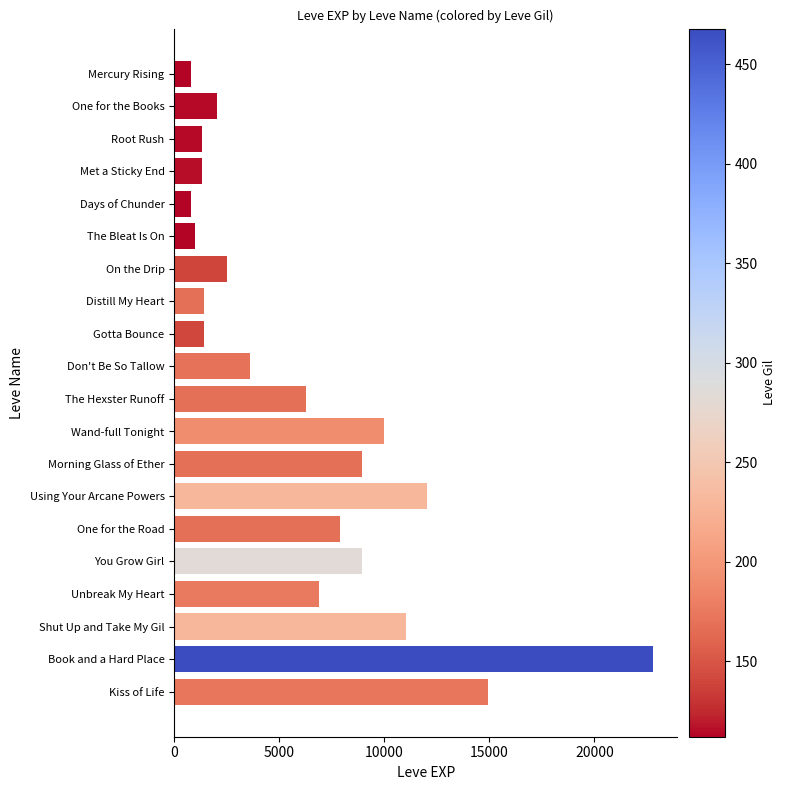

The value at Distill My Heart is 590. True or false?

False